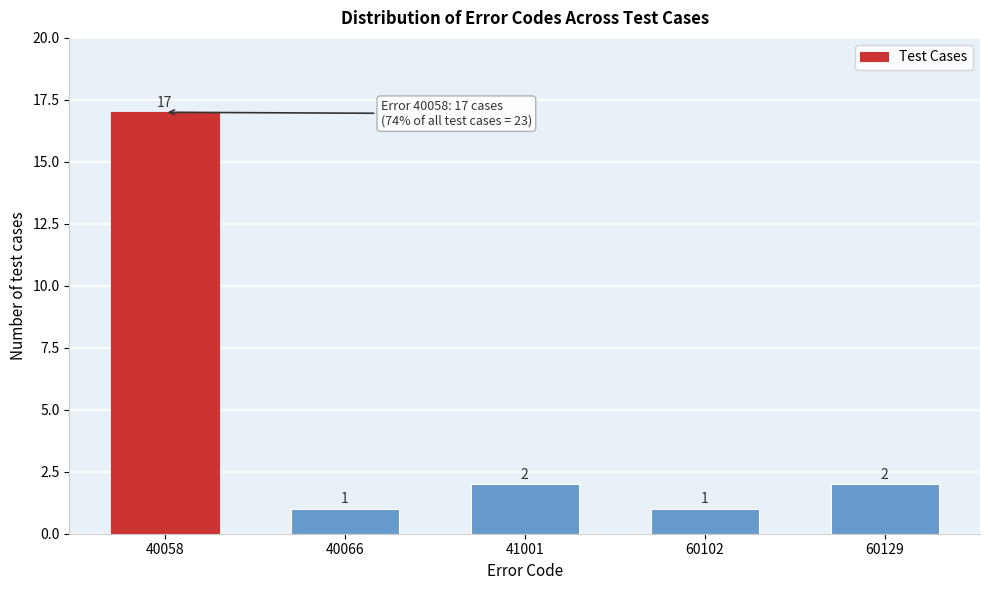

Reading left to right, list all the values displayed in this chart.

17	1	2	1	2